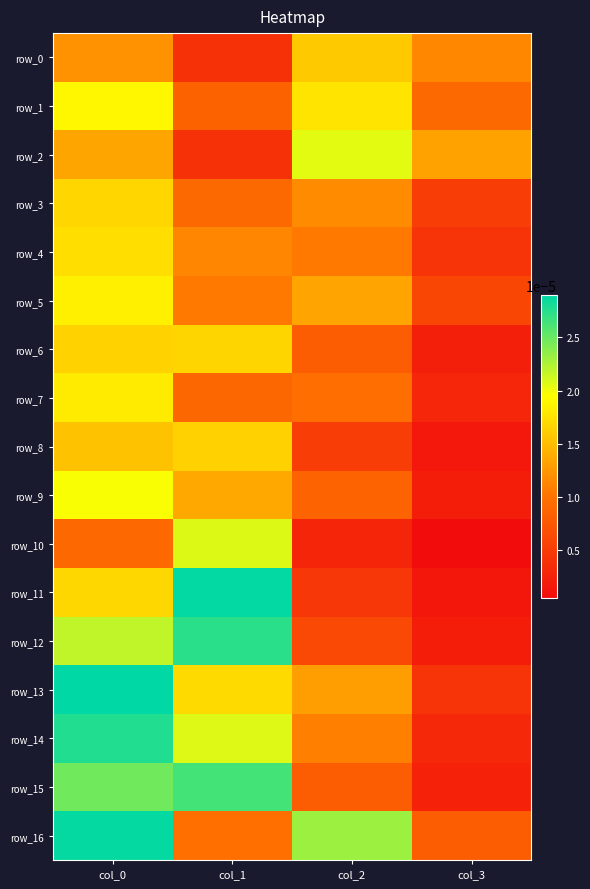

Is it true that row_7 equals 0.0 at col_0?

True